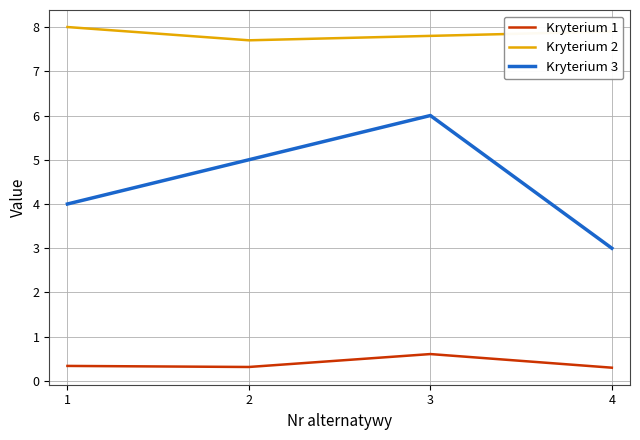

The Kryterium 3 series shows 1.3 at 3. True or false?

False